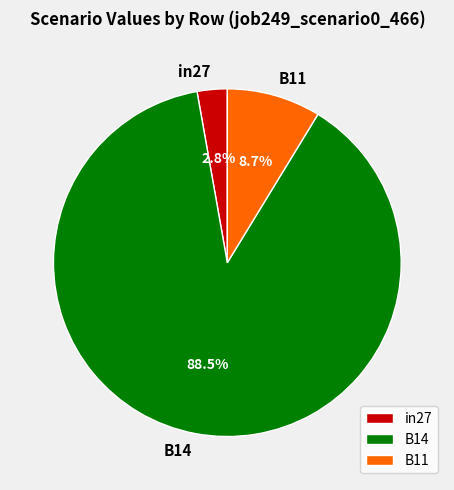

What percentage is the B11 slice, to the nearest percent?

9%